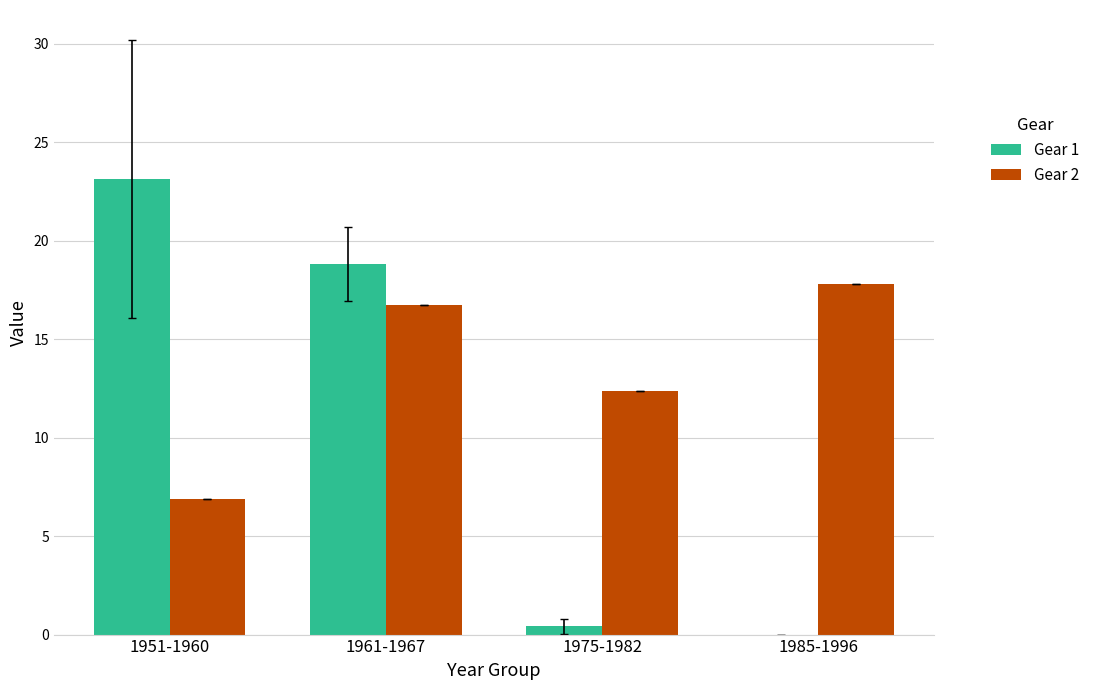

Is the value of Gear 2 at 1951-1960 greater than the value of Gear 1 at 1961-1967?

No